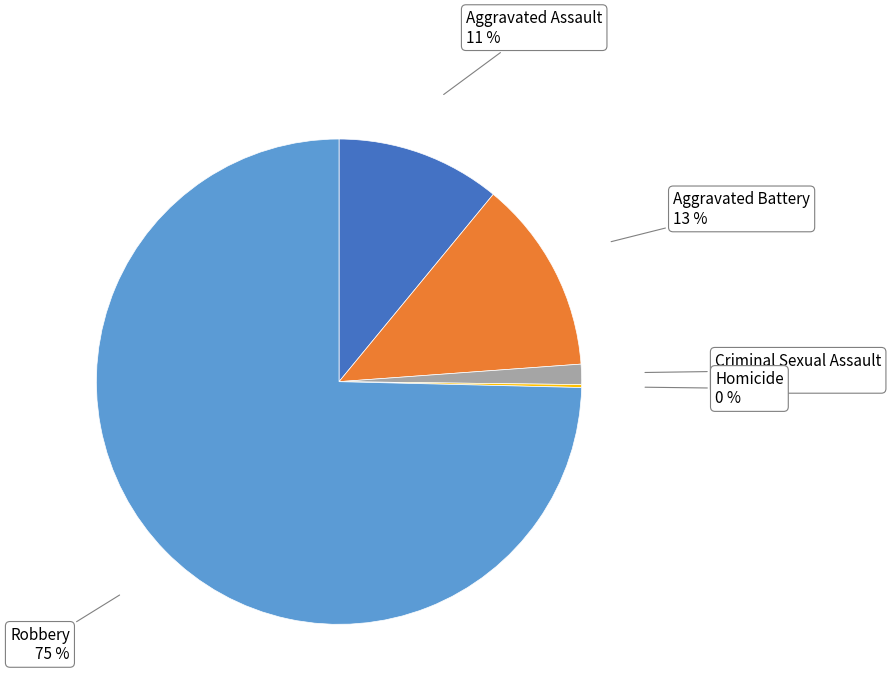

What percentage is the Aggravated Battery slice, to the nearest percent?

13%